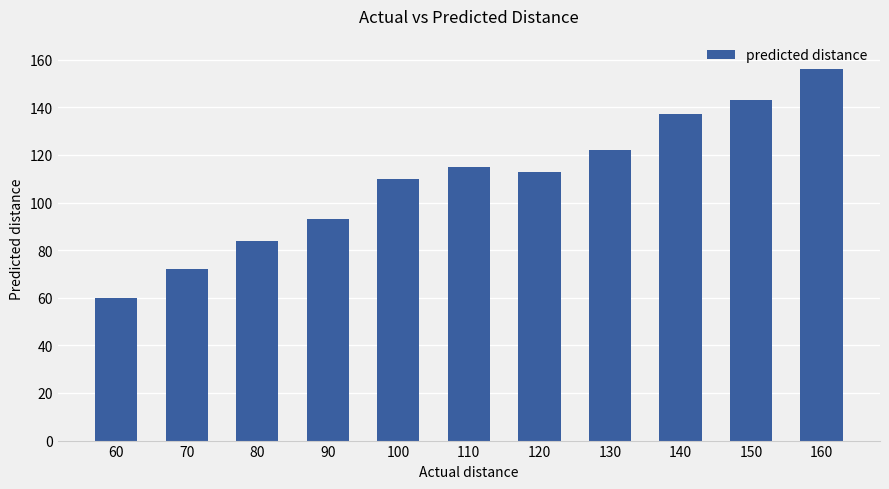

What value does the data have at 60, to the nearest 5?

60